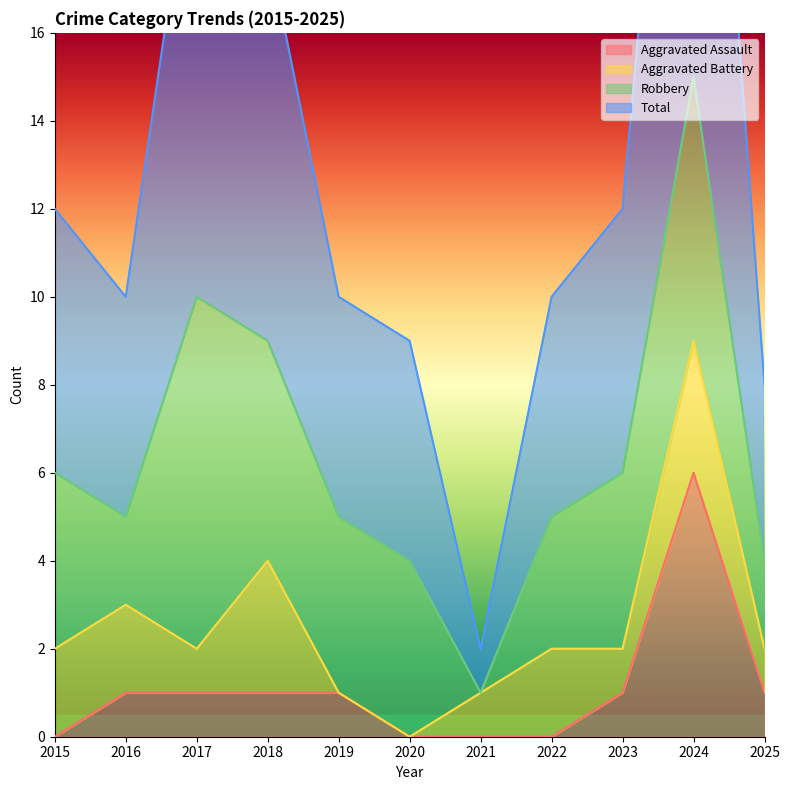

The Aggravated Assault series shows 0 at 2020. True or false?

True